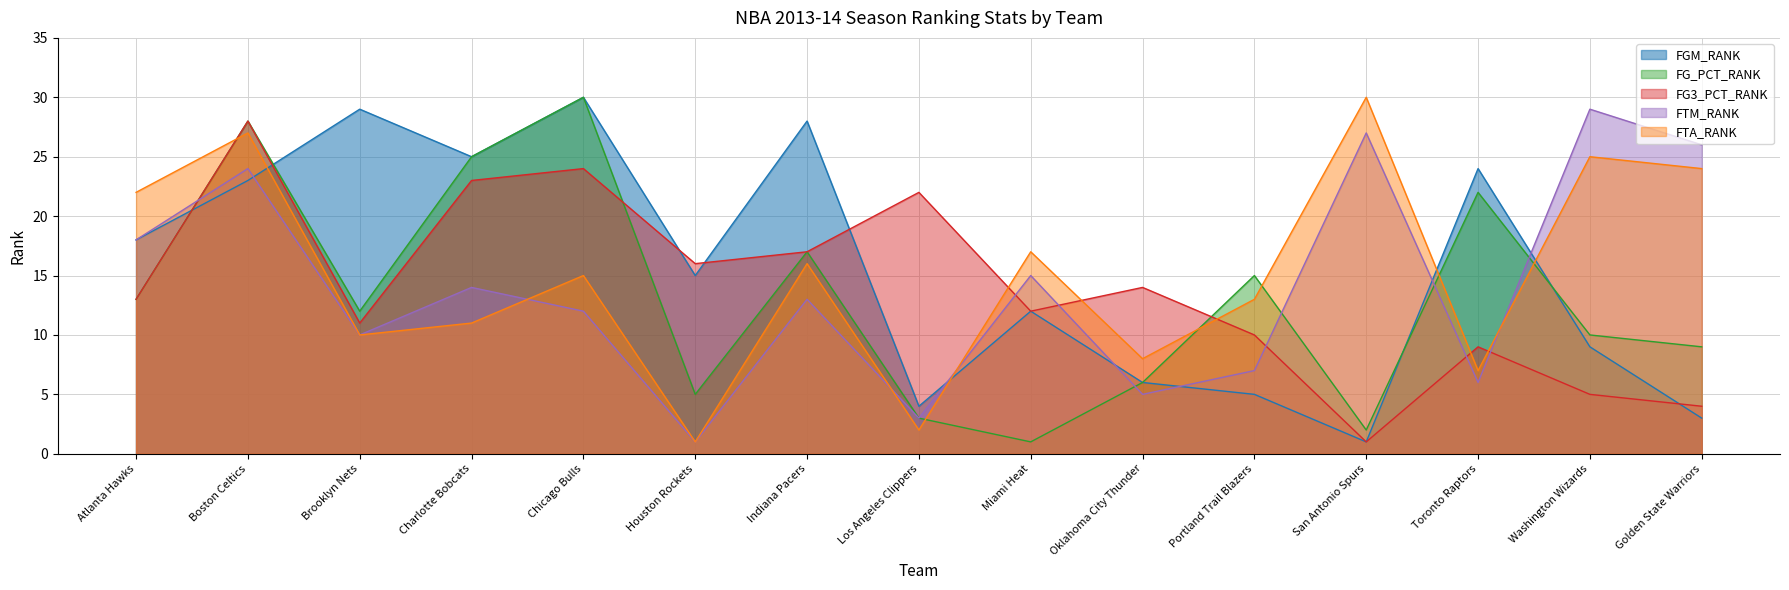

What position from the left is Oklahoma City Thunder?

10